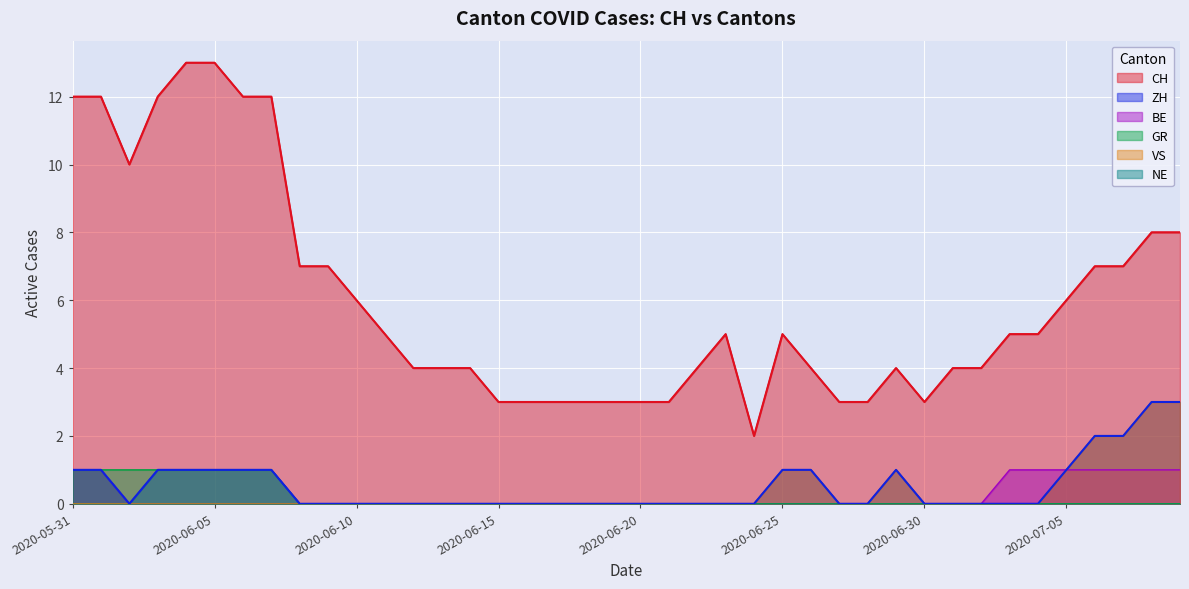

At which category does the chart reach its minimum across all series?

2020-06-02